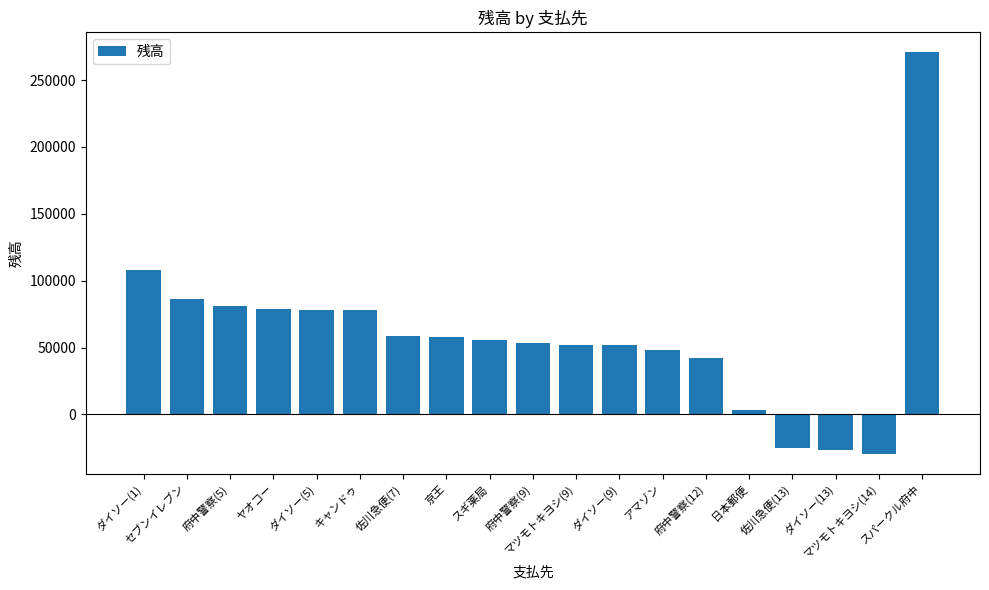

Between ダイソー(5) and 府中警察(12), which is larger?

ダイソー(5)